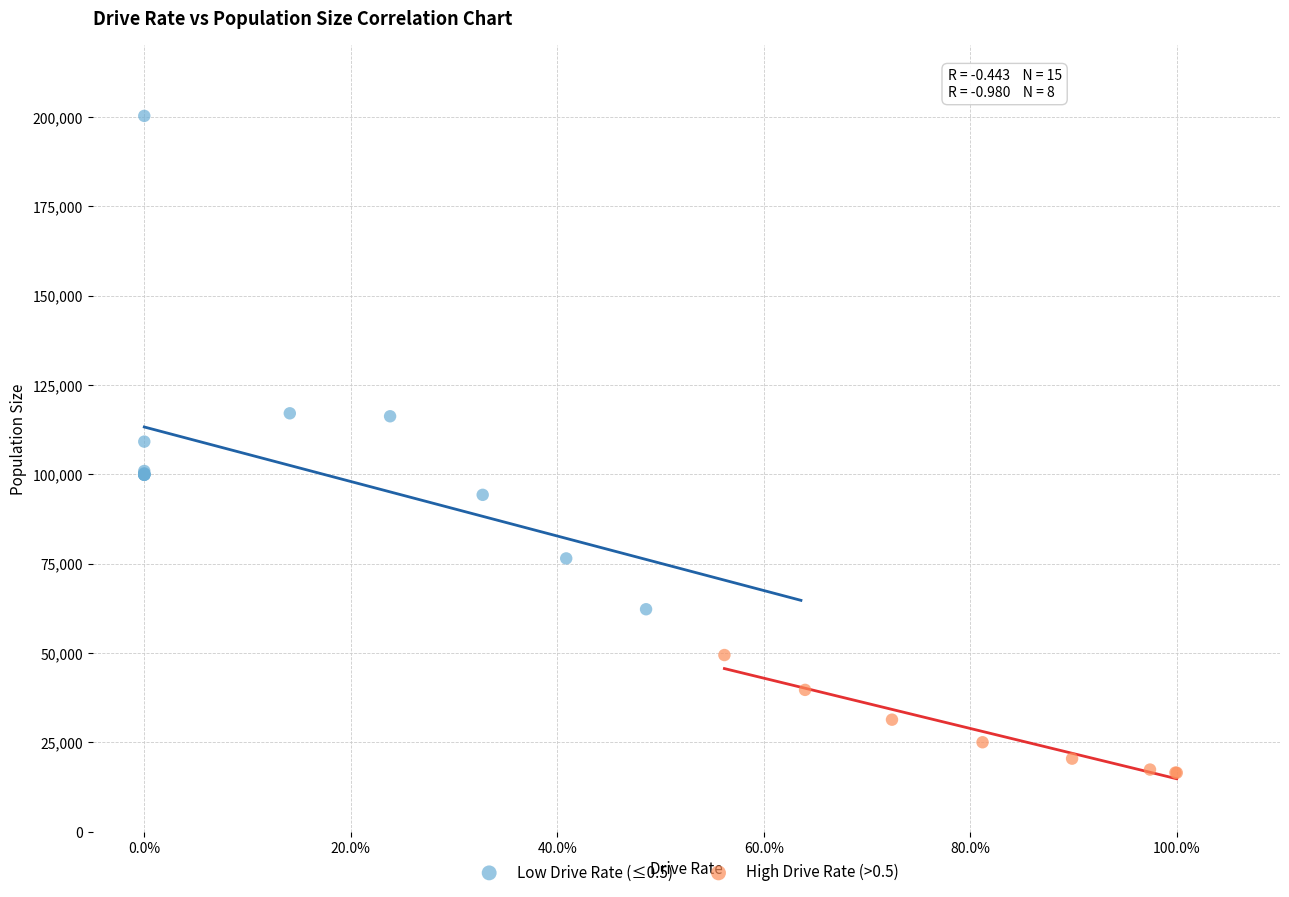

Which series contains the lowest Y value?

High Drive Rate (>0.5)